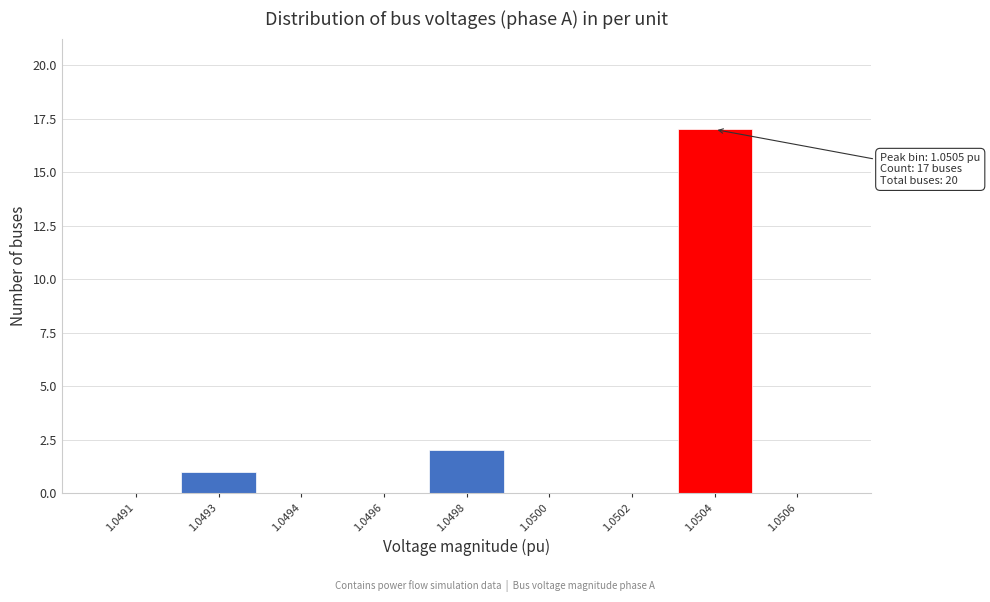

Reading left to right, extract all data points from this chart.

1.0491=0	1.0493=1	1.0494=0	1.0496=0	1.0498=2	1.0500=0	1.0502=0	1.0504=17	1.0506=0